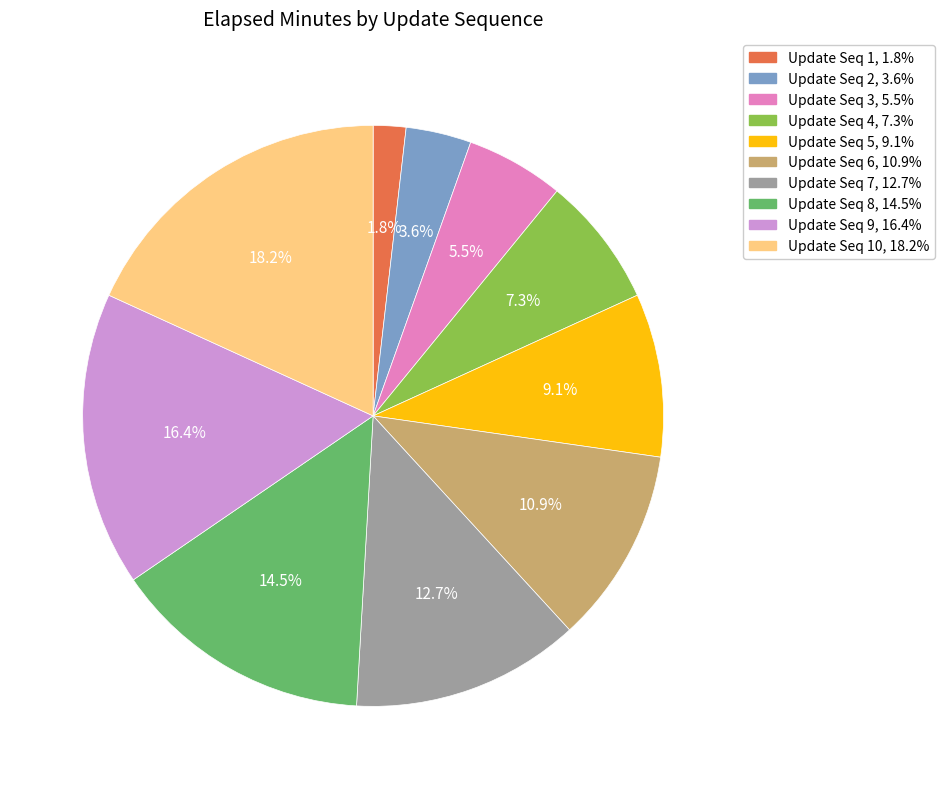

Is there any slice that represents more than half of the pie?

No